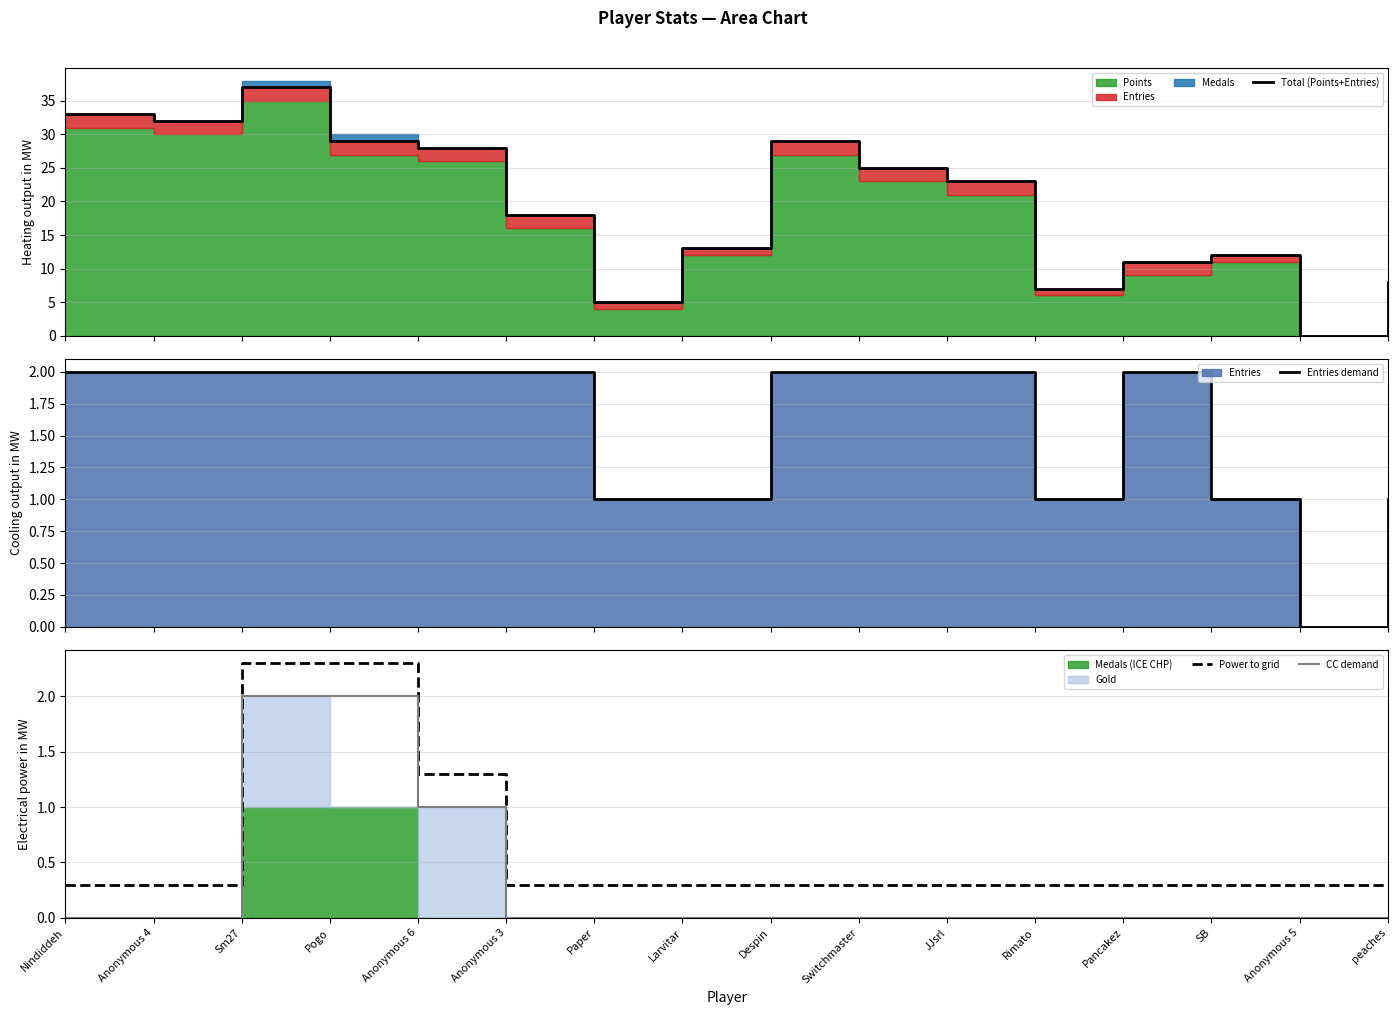

True or false: Total (Points+Entries) has a value of 3.5 at Rimato.

False